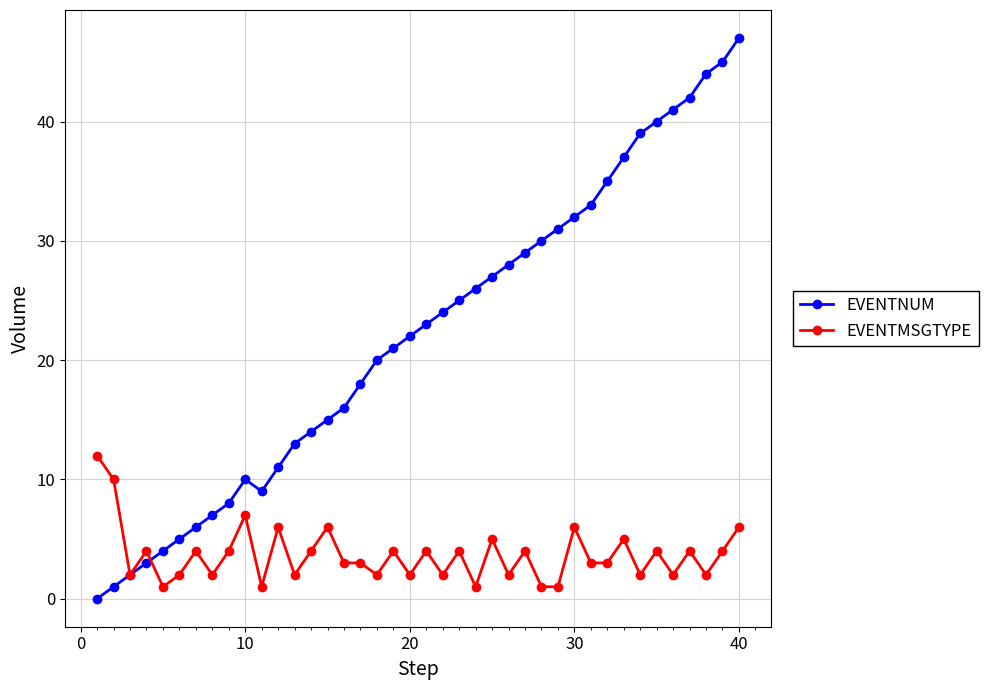

What is the greatest value displayed?

47